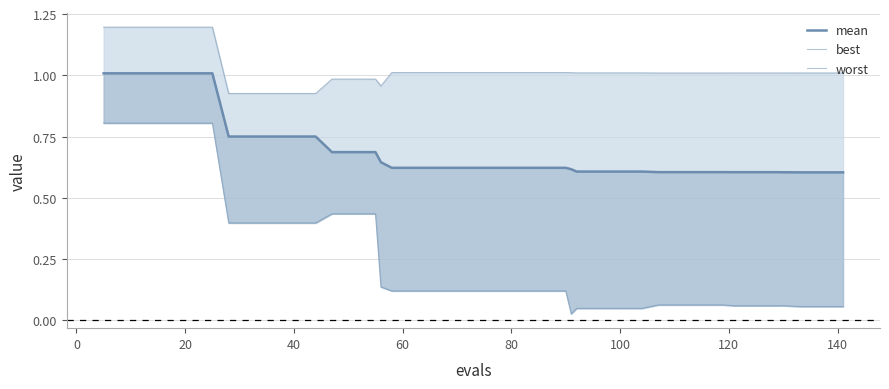

What is the value of the best point at the 2nd from the left?

0.8